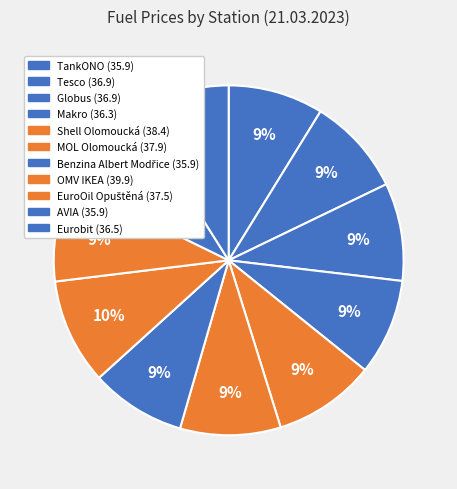

Is it true that AVIA is 19% of the pie?

False